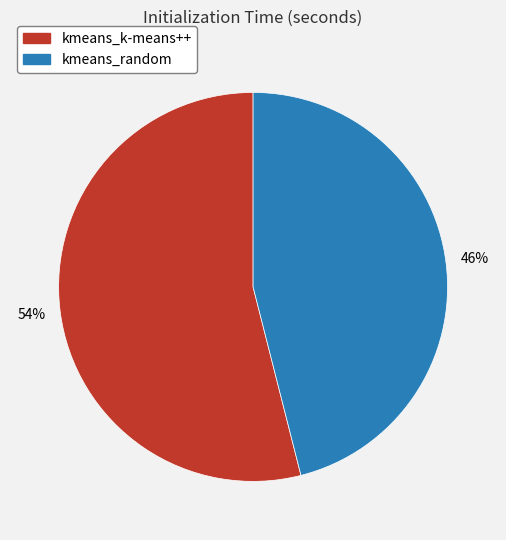

To the nearest percent, what is the combined percentage of kmeans_random and kmeans_k-means++?

100%